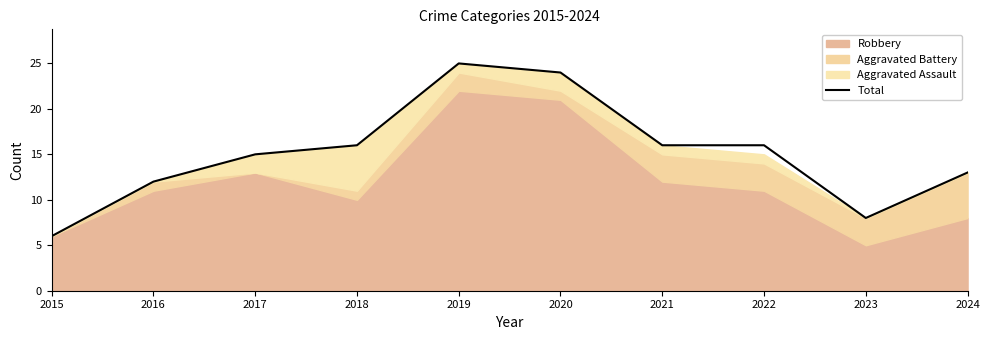

Reading left to right, list all the values displayed in this chart.

6	12	15	16	25	24	16	16	8	13